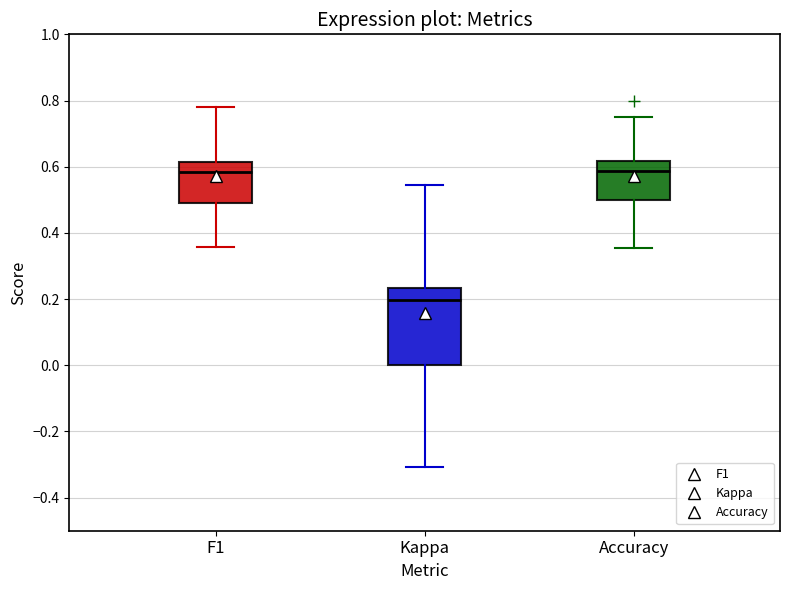

Where does the upper whisker of the box for F1 end on the y-axis? The values are not printed on the chart, so give them approximately, as read against the axis.

0.78